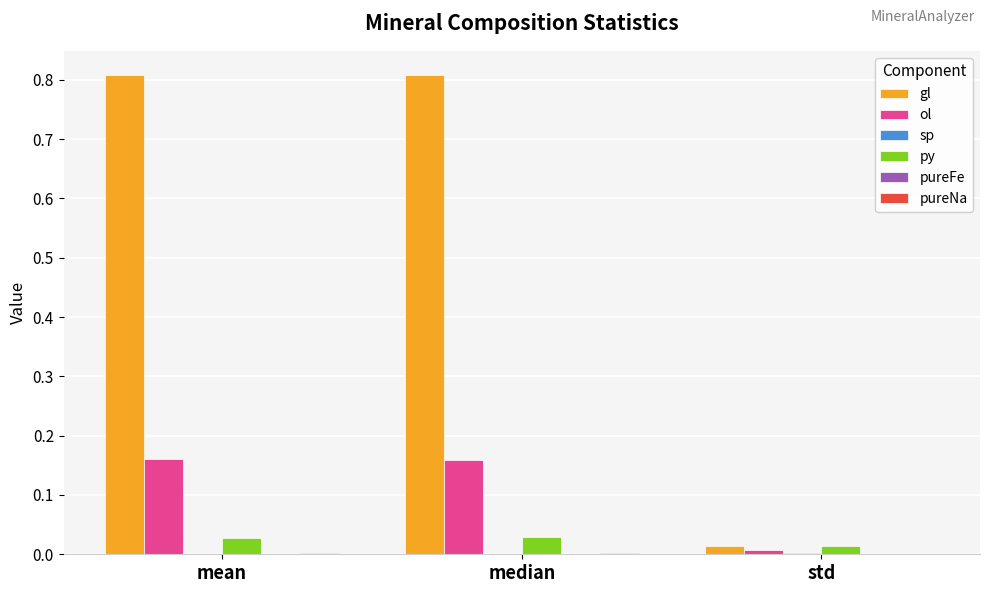

Between median and std, which series saw the biggest shift?

gl